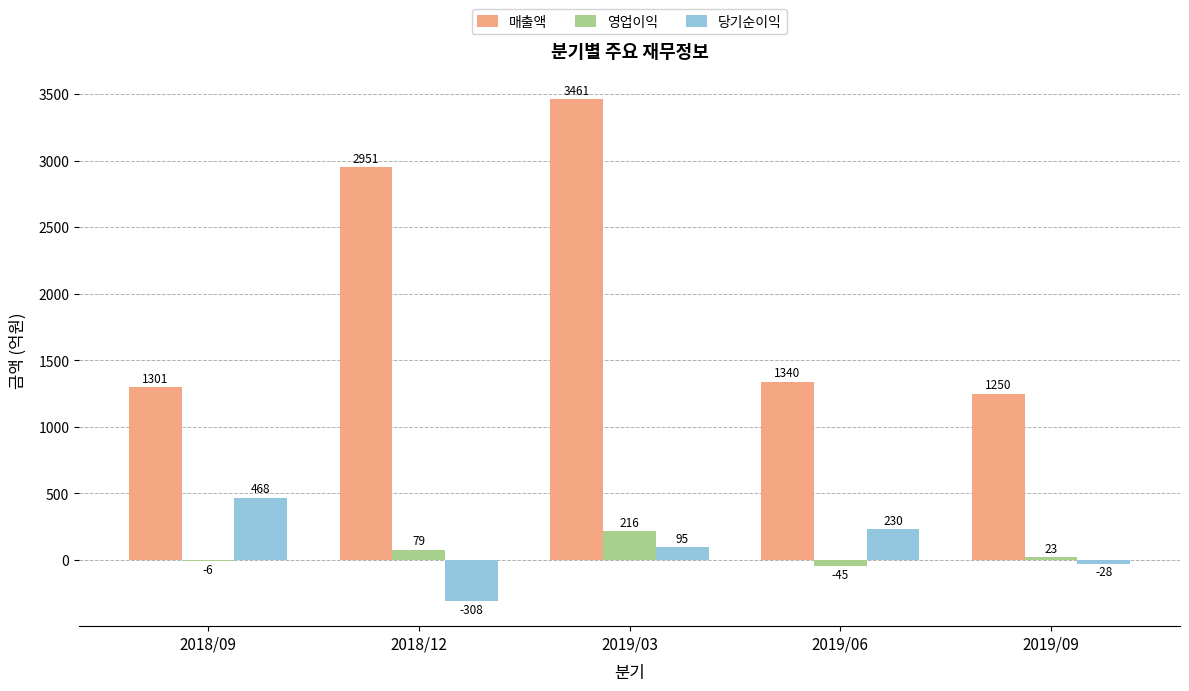

Between 2018/09 and 2018/12, which series saw the biggest shift?

매출액